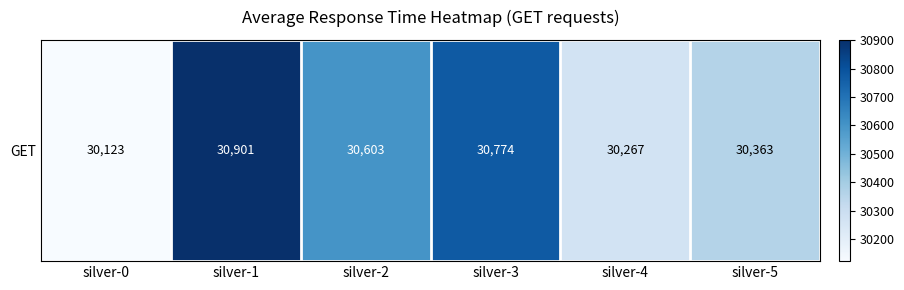

Which category has the lowest value across all series?

silver-0